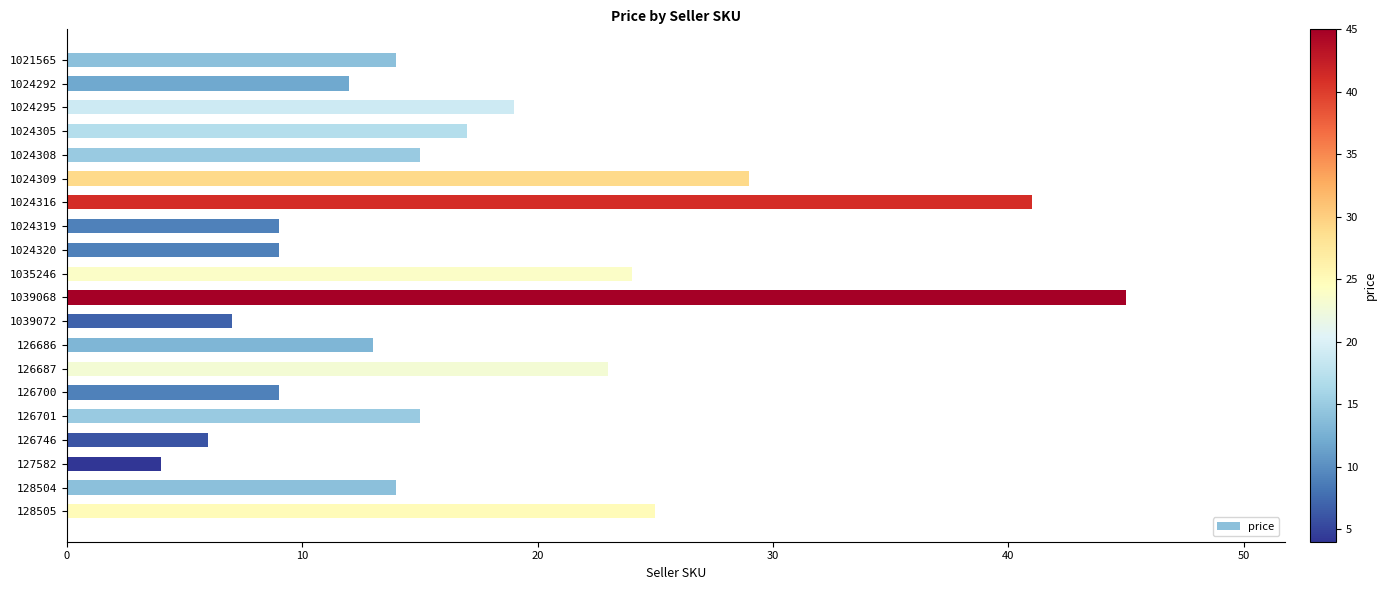

How many categories are shown in the chart?

20